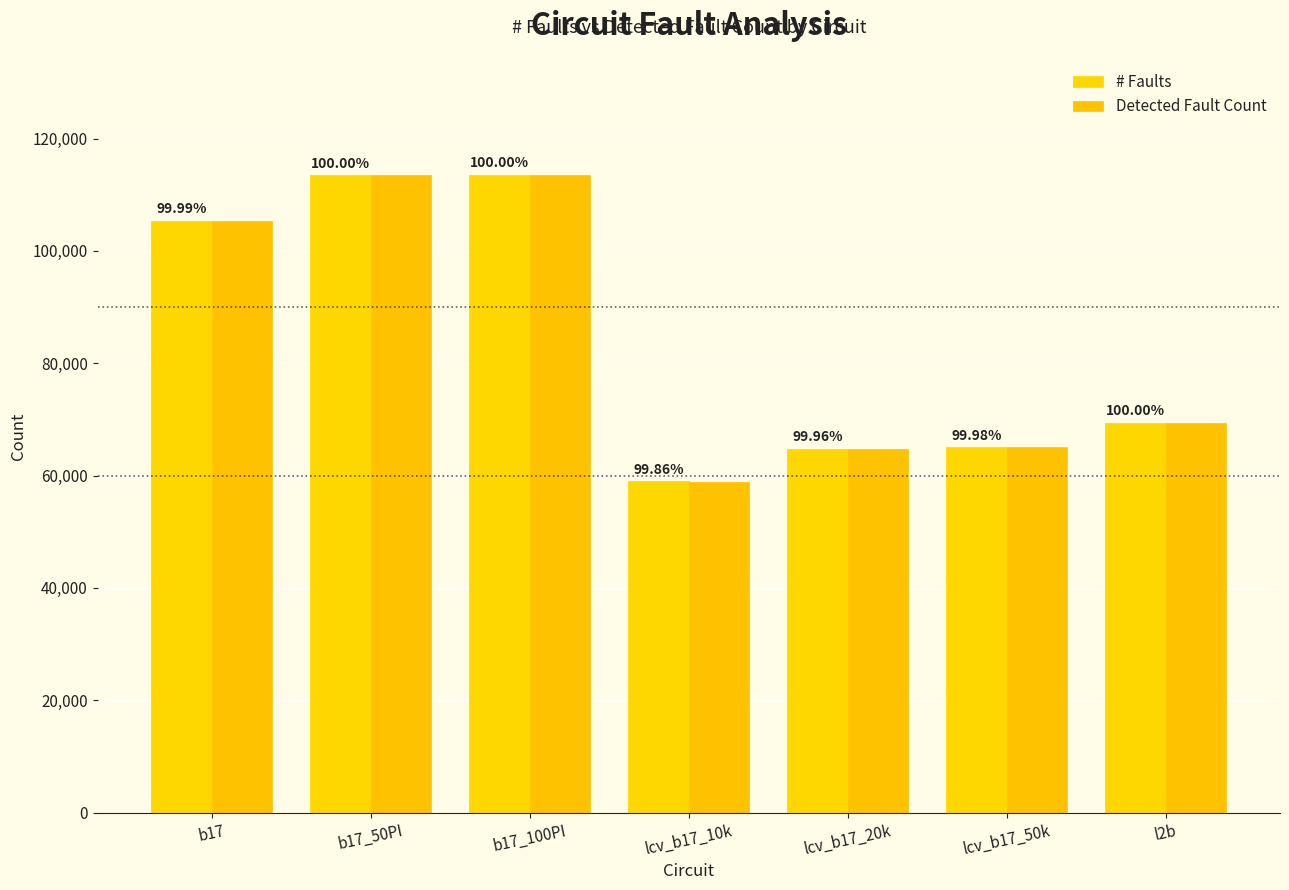

How many groups of bars are there?

7